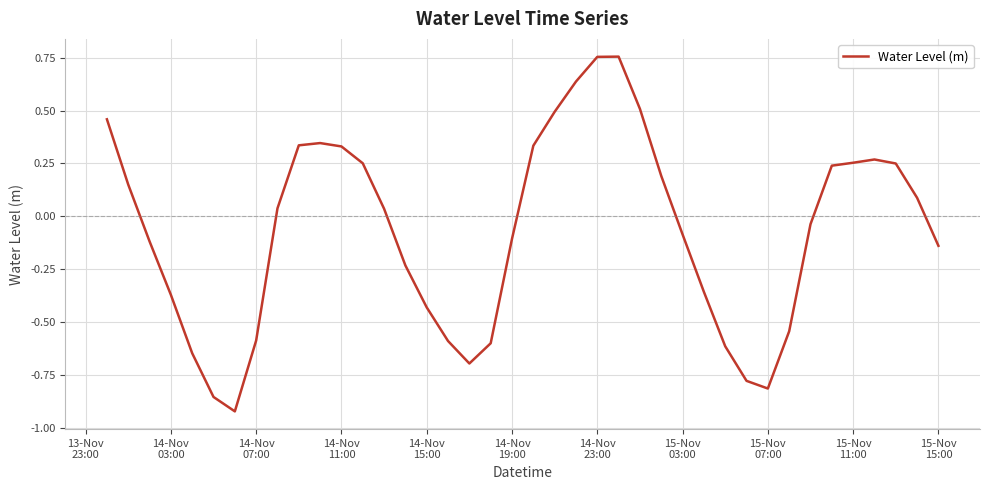

What is the difference between the maximum and minimum values?

1.7